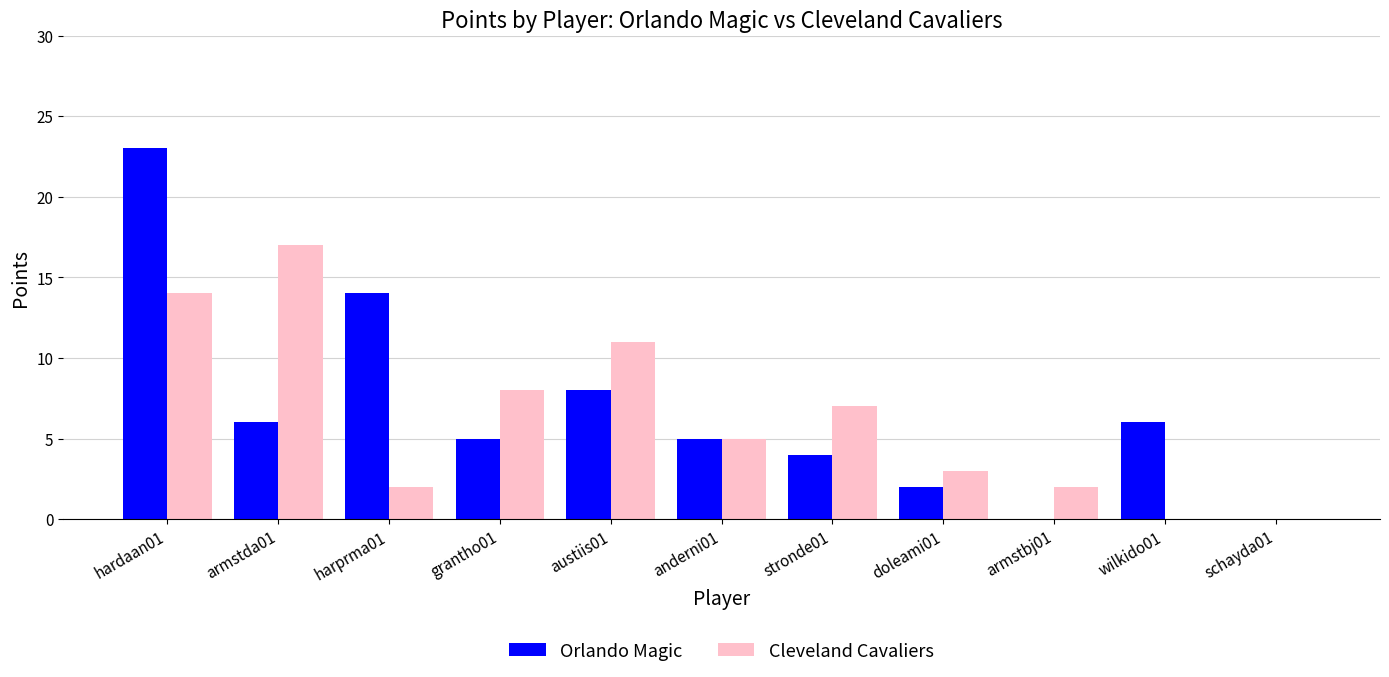

At which category is the sum across all series the highest?

hardaan01